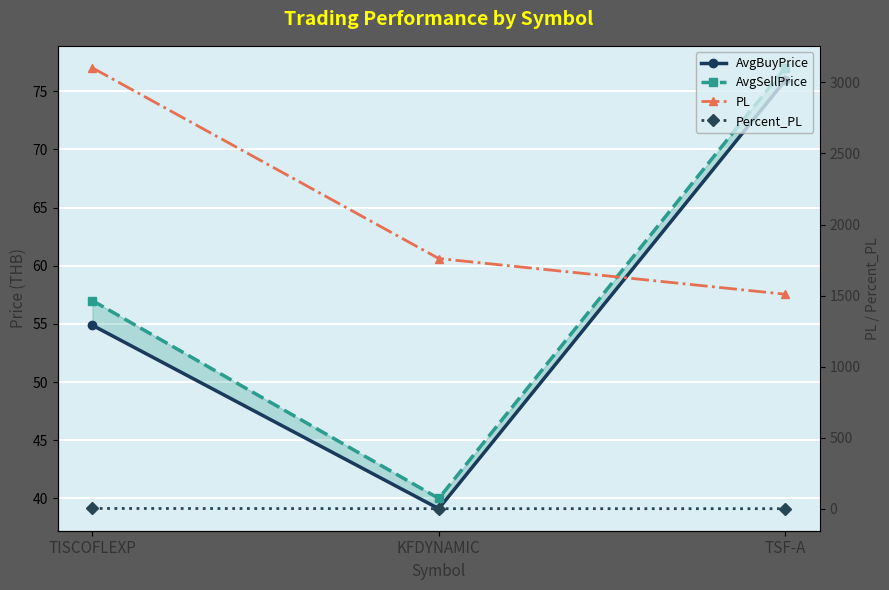

What is the average value of the PL series?

2124.3